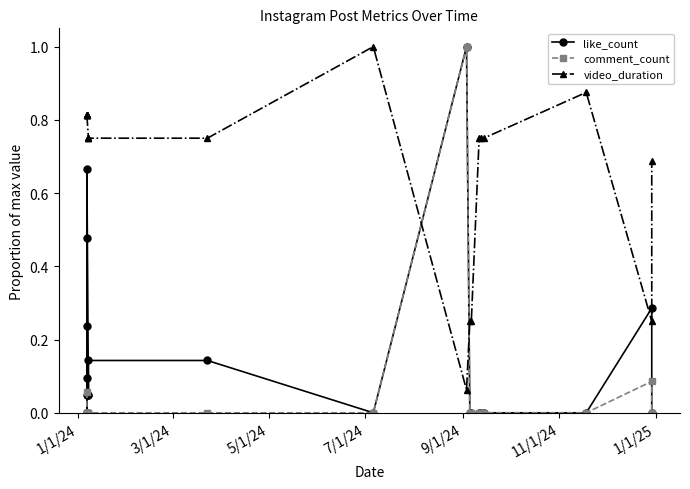

List the series in order of their overall mean, lowest first.

comment_count, like_count, video_duration